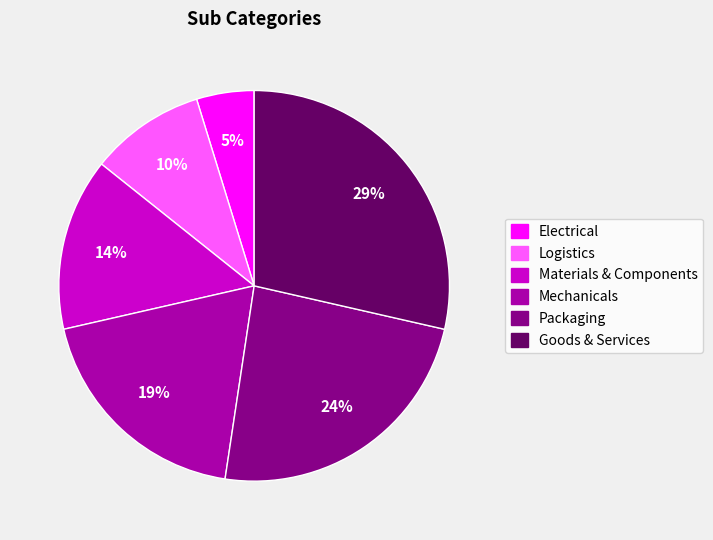

Which slice is the smallest?

Electrical